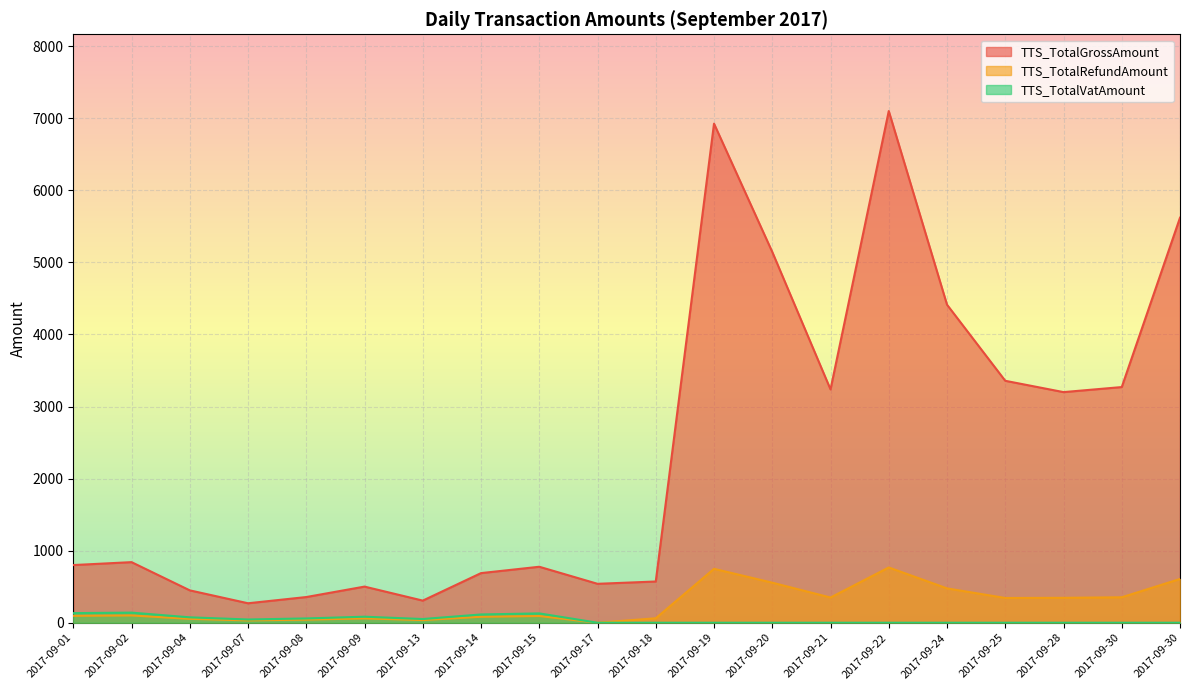

Which label corresponds to the smallest value in the chart?

2017-09-17